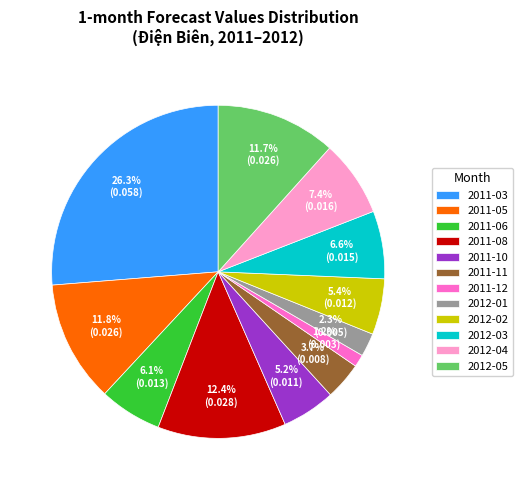

How many slices are in this pie chart?

12